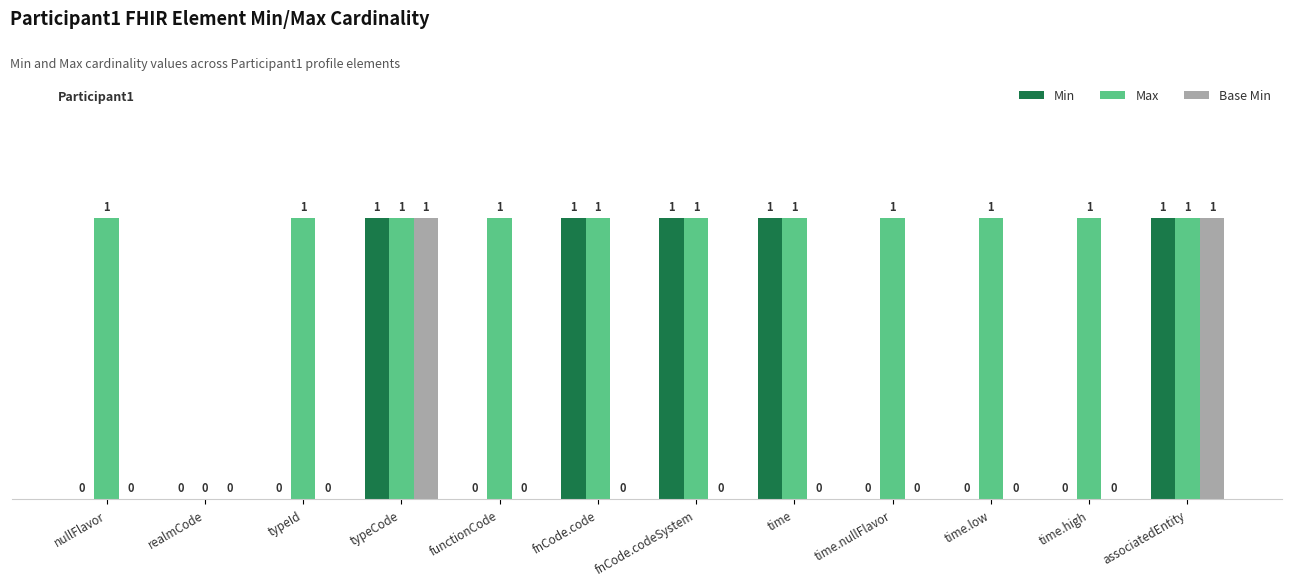

Reading right to left, transcribe all the data shown in this chart.

Min: 1	0	0	0	1	1	1	0	1	0	0	0
Max: 1	1	1	1	1	1	1	1	1	1	0	1
Base Min: 1	0	0	0	0	0	0	0	1	0	0	0